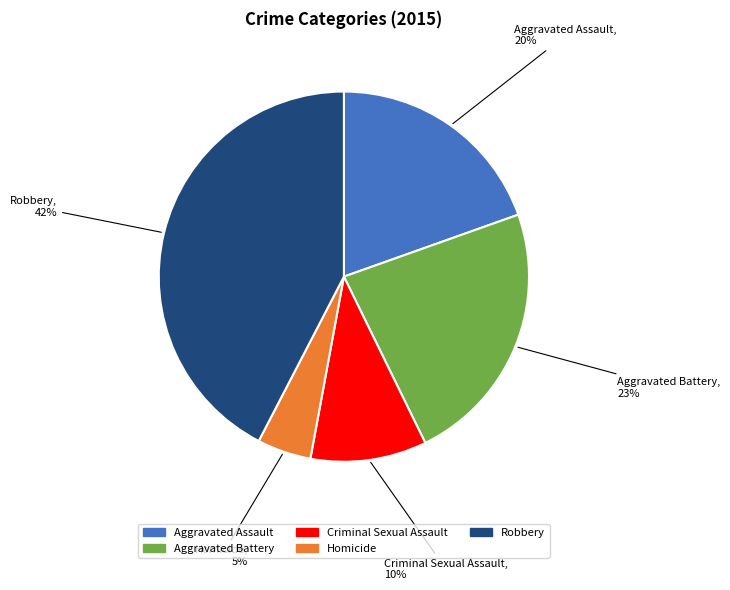

Does any single category account for the majority?

No